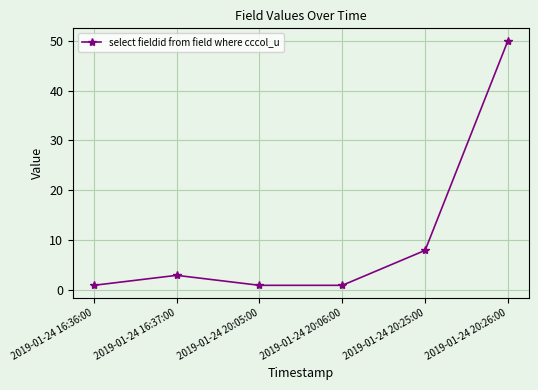

Reading left to right, transcribe all the data shown in this chart.

2019-01-24 16:36:00=1	2019-01-24 16:37:00=3	2019-01-24 20:05:00=1	2019-01-24 20:06:00=1	2019-01-24 20:25:00=8	2019-01-24 20:26:00=50